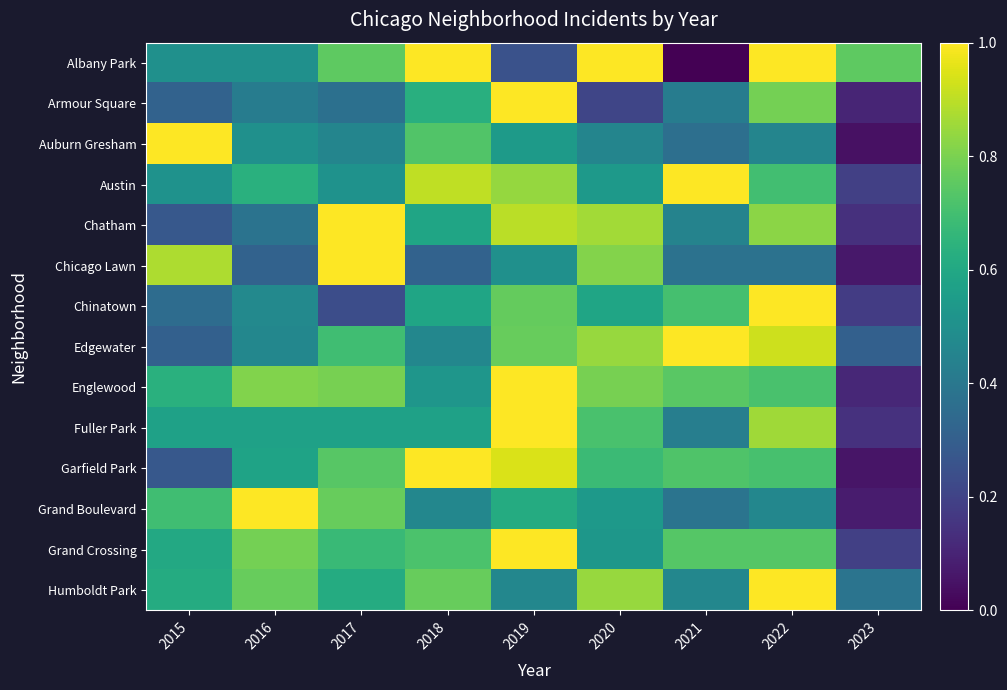

How many categories are shown in the chart?

9